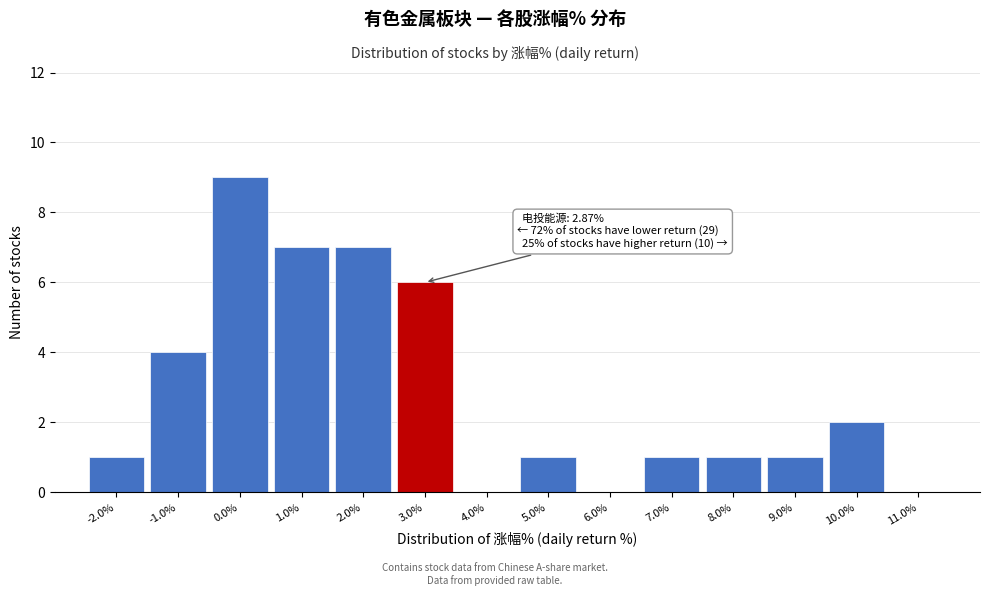

Which range on the x-axis has the tallest bar?

-0.5 to 0.5